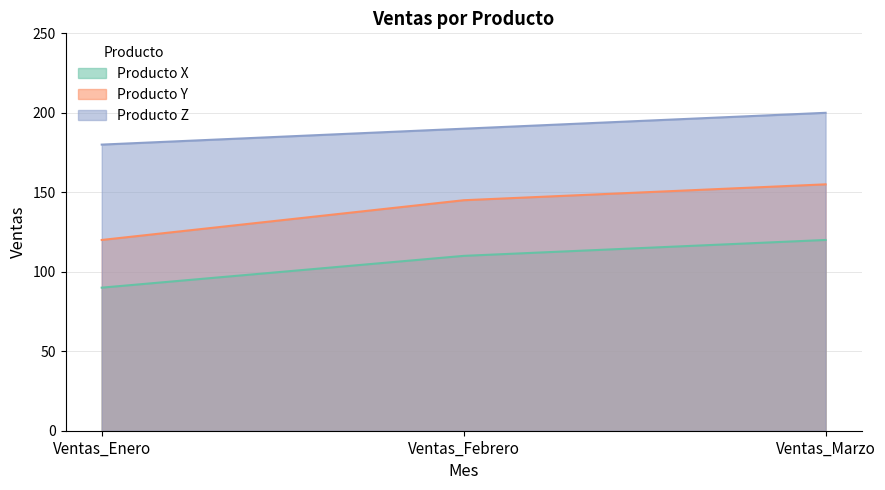

List the labels in order of Producto Z value, largest first.

Ventas_Marzo, Ventas_Febrero, Ventas_Enero